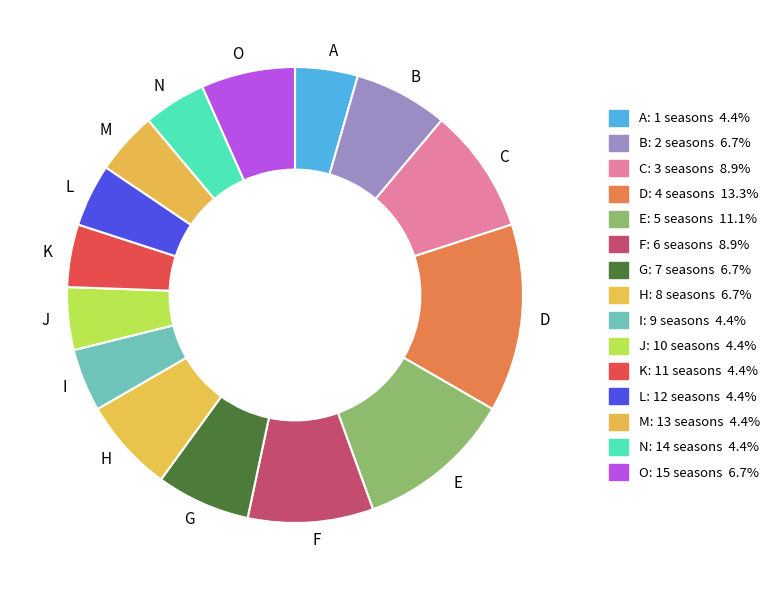

Which slice is the largest?

D